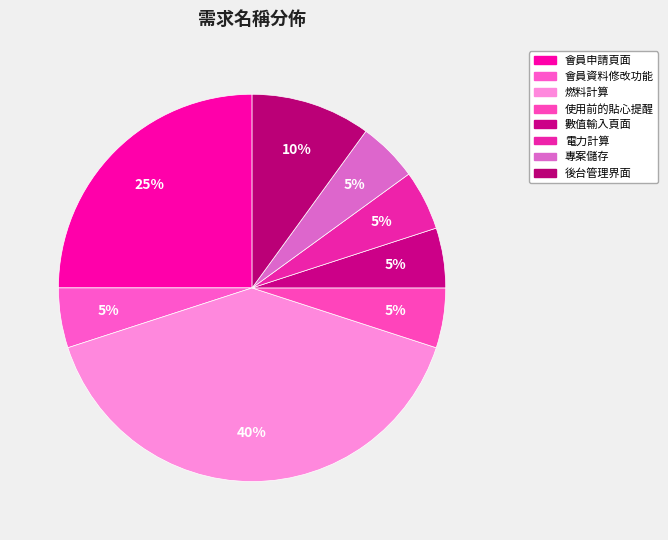

How many segments does this pie chart have?

8